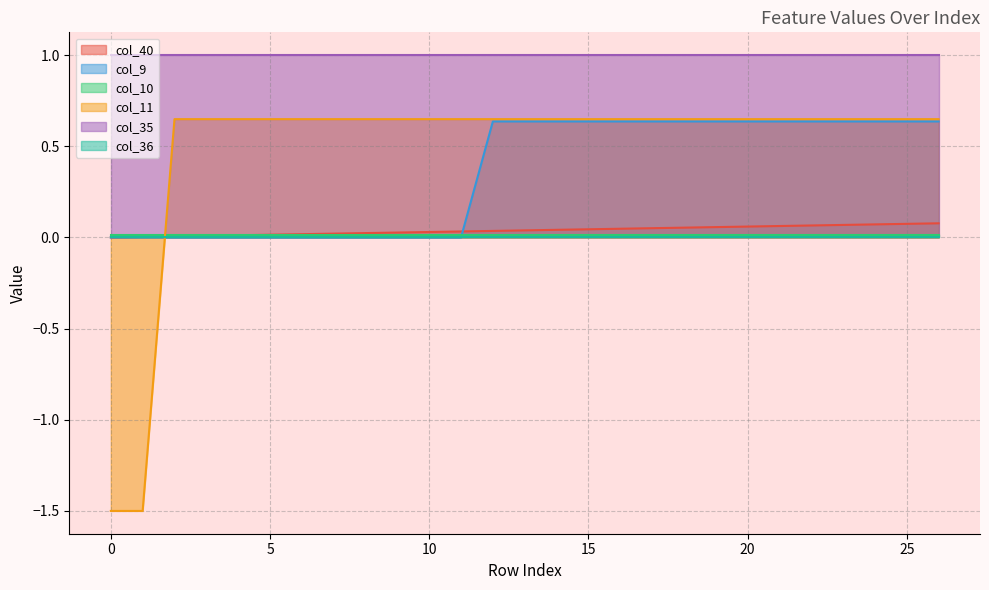

Which series has the largest range (max minus min)?

col_11